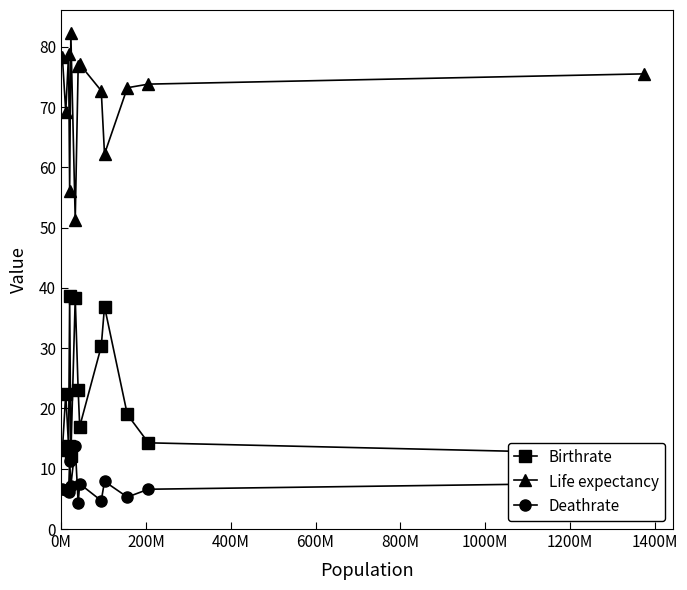

Rank the series by their maximum value, from lowest to highest.

Deathrate, Birthrate, Life expectancy